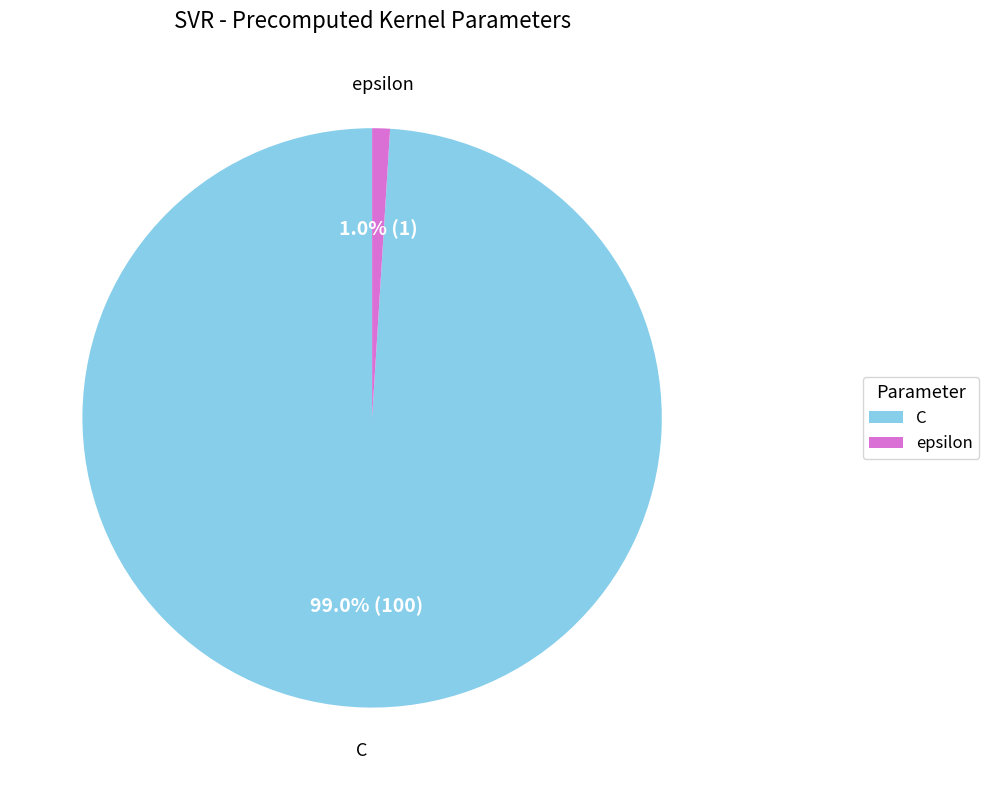

Is it true that C is 89% of the pie?

False